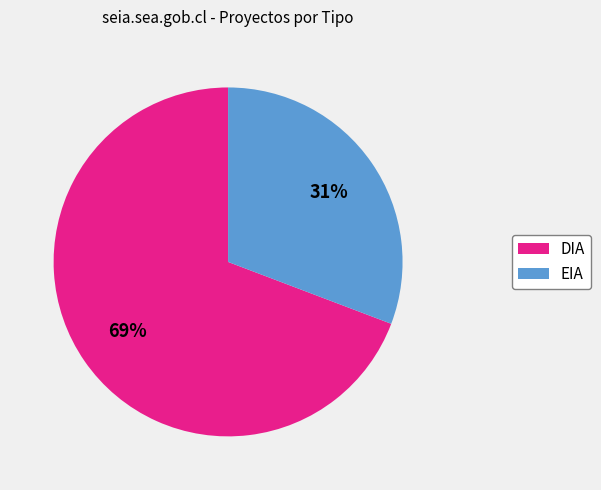

To the nearest percent, what is the combined percentage of EIA and DIA?

100%